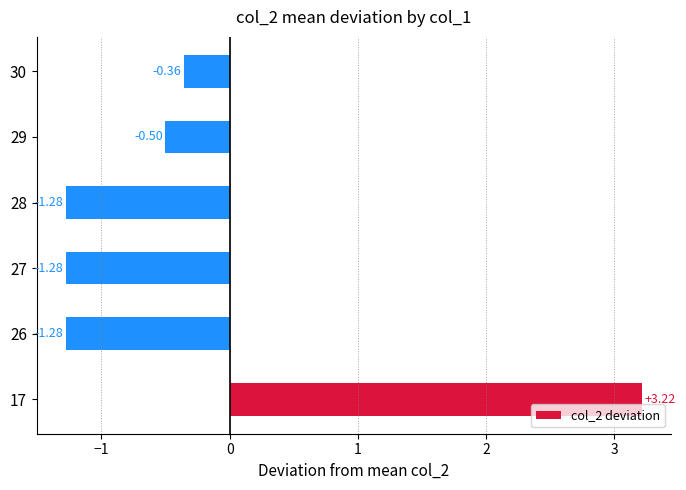

Which has a higher value, 26 or 17?

17